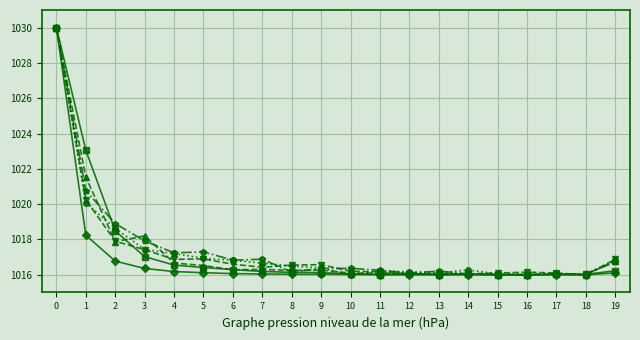

What is the maximum value shown in the chart?

1030.0